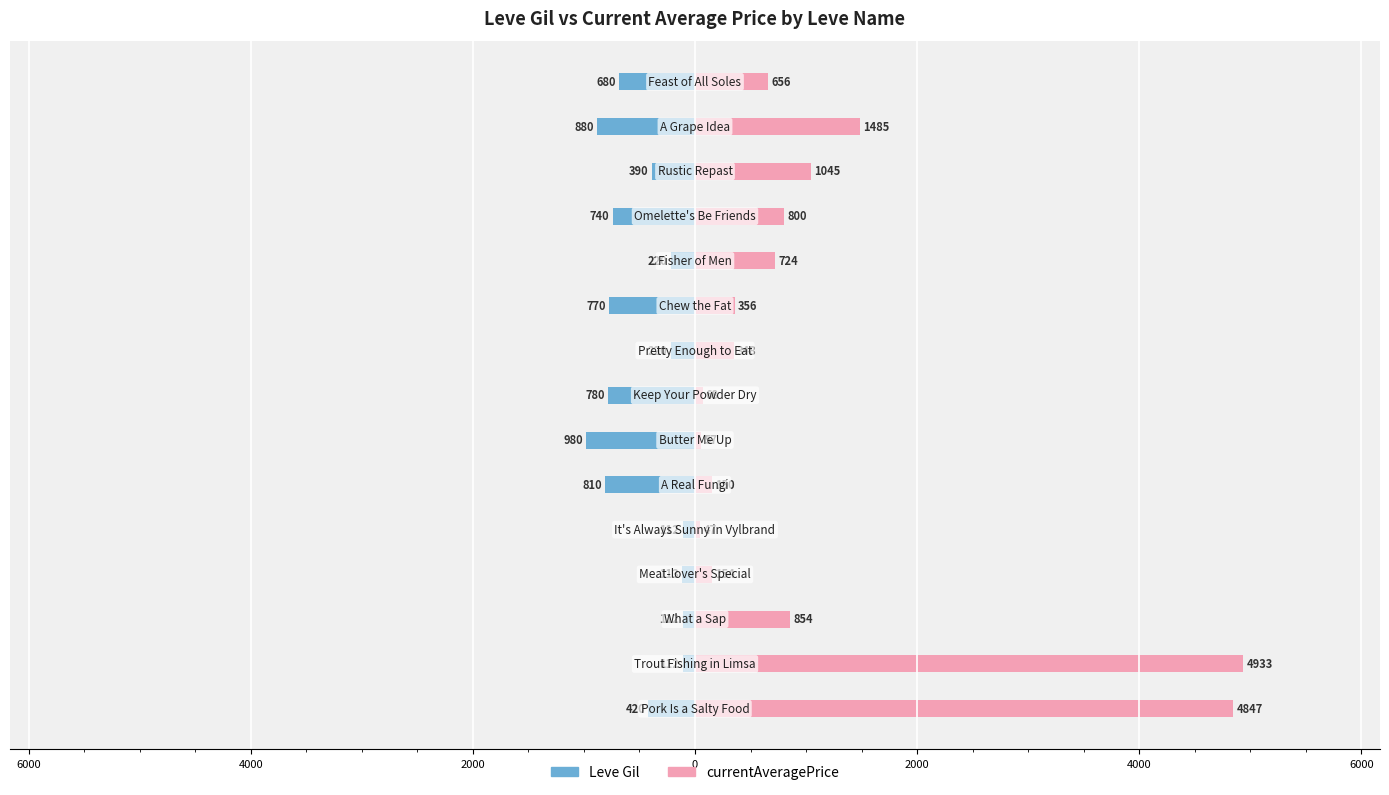

Reading left to right, transcribe all the data shown in this chart.

Leve Gil: -420.0	-112.0	-112.0	-113.0	-112.0	-810.0	-980.0	-780.0	-220.0	-770.0	-220.0	-740.0	-390.0	-880.0	-680.0
currentAveragePrice: 4847.0	4933.3	854.4	154.1	46.7	149.7	57.2	68.0	347.8	356.1	724.4	800.0	1045.0	1485.0	656.2